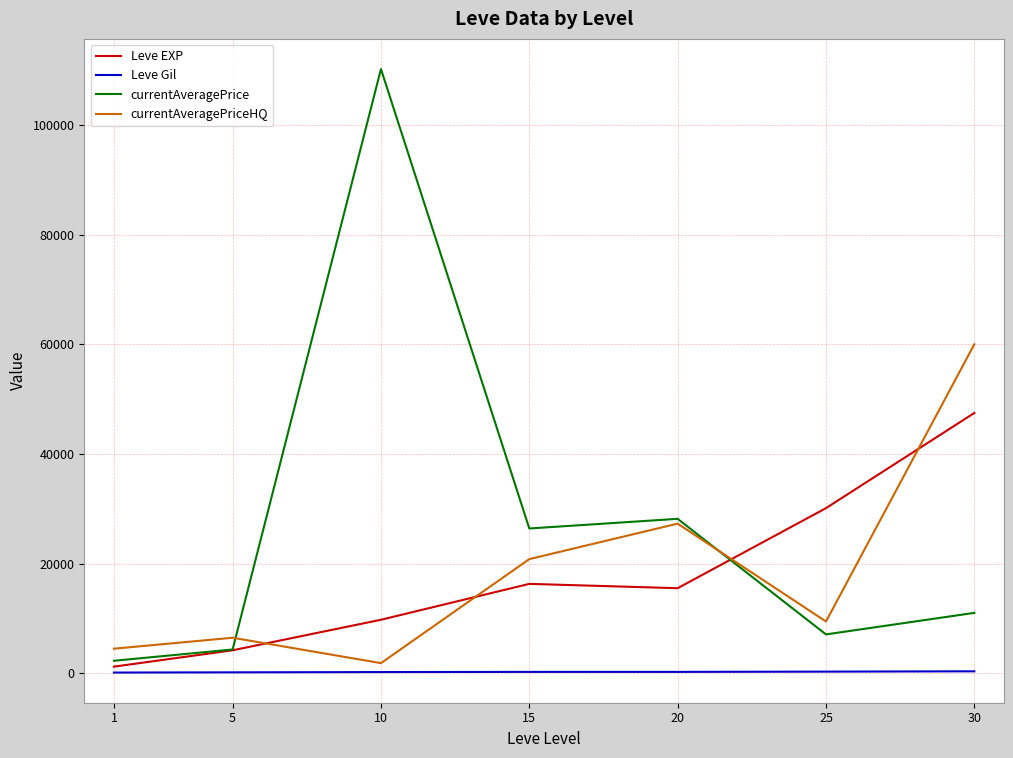

Does the chart have visible grid lines?

Yes